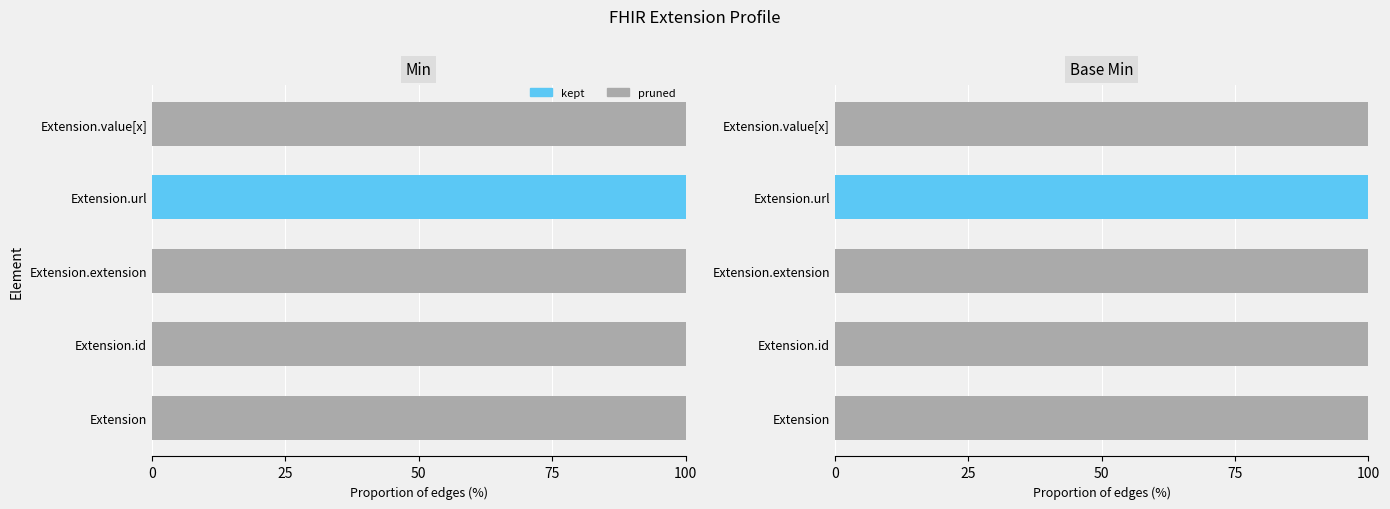

The value of pruned at Extension.url is 0. True or false?

True